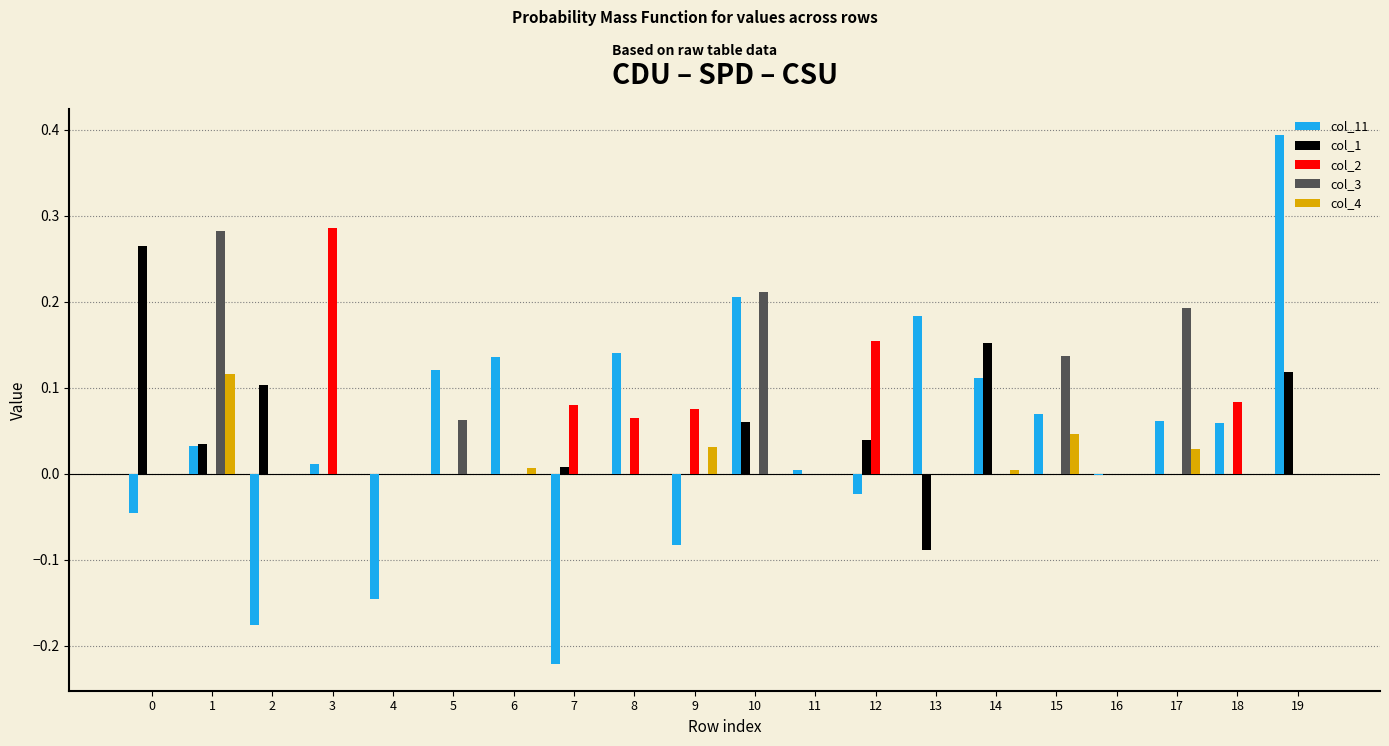

The value of col_2 at 3 is 0.5. True or false?

False